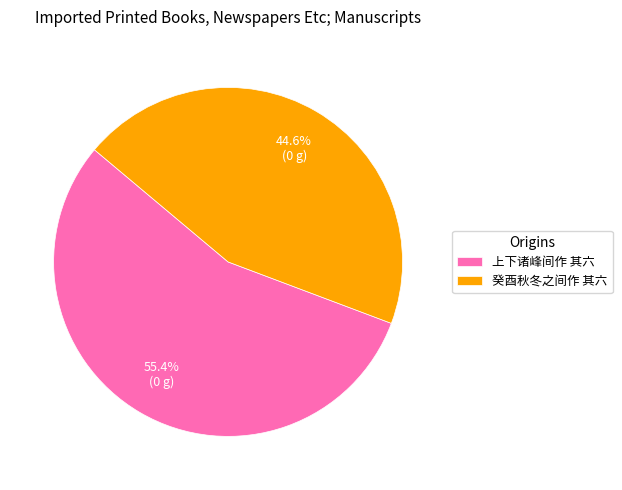

How many segments does this pie chart have?

2